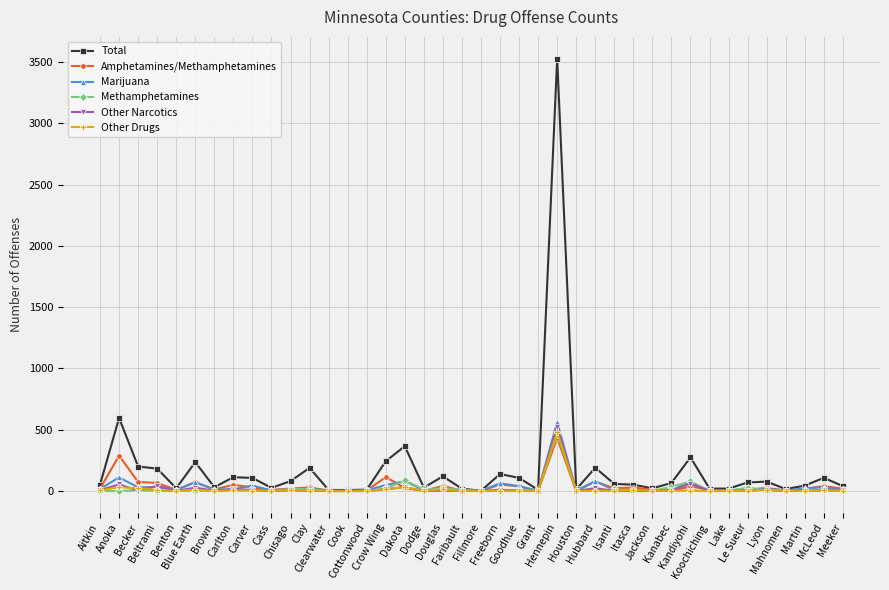

Read the Other Narcotics value at Blue Earth, to the nearest 10.

30